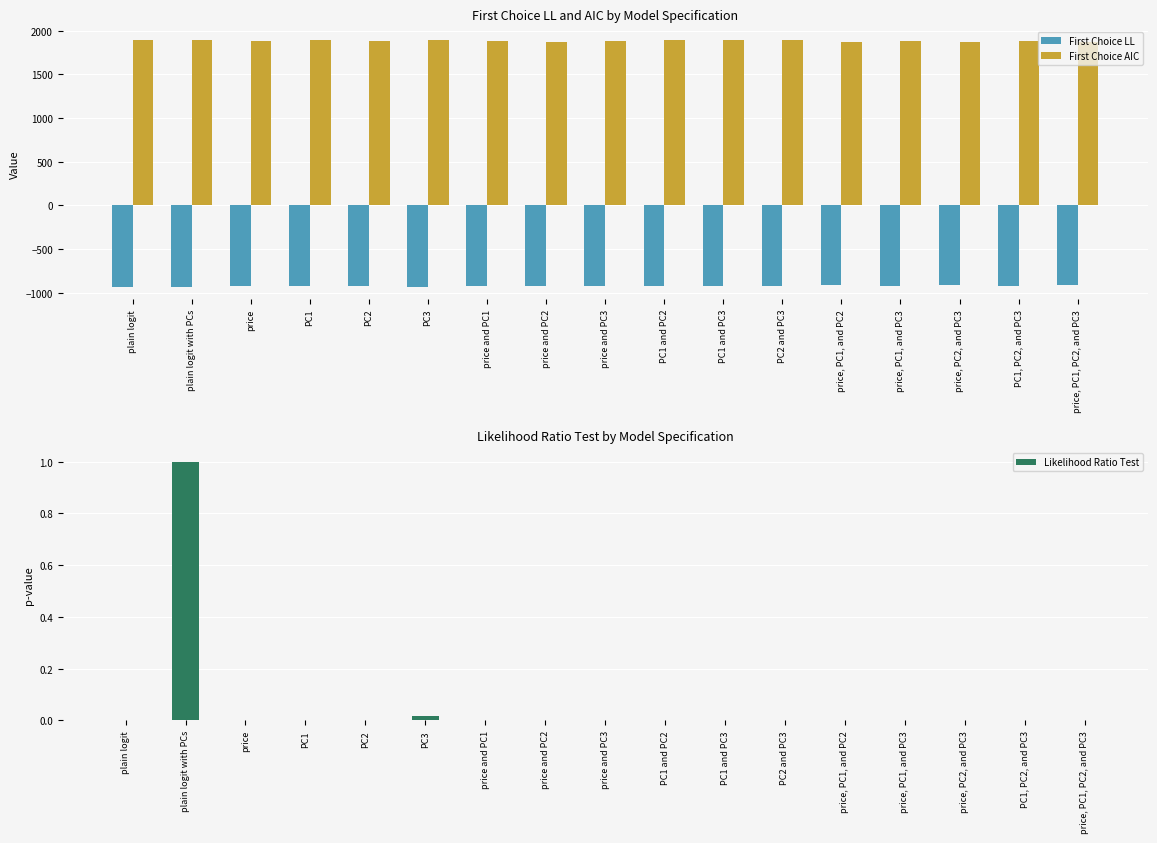

What is the label of the 4th bar from the left?

PC1